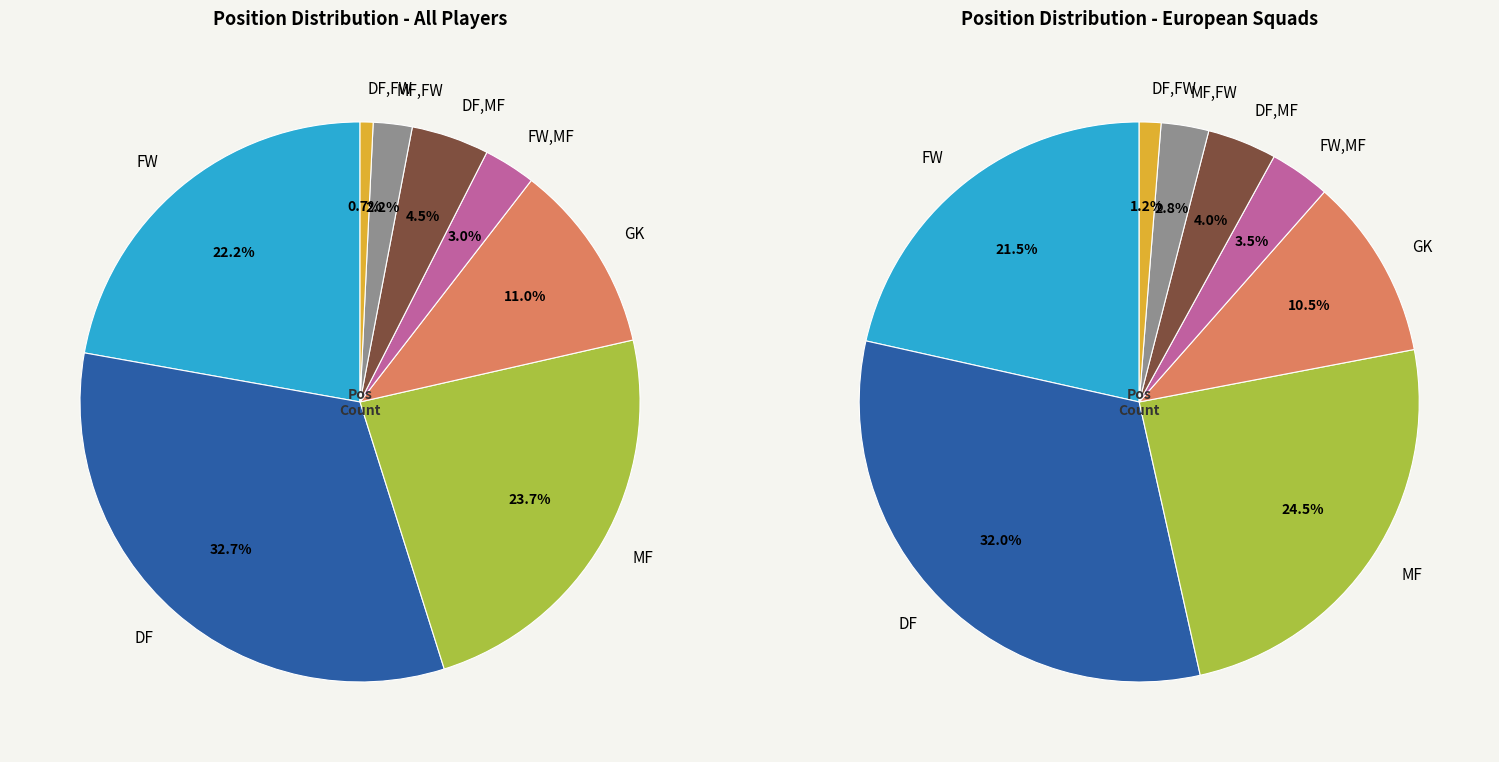

What percentage is the FW,MF slice, to the nearest percent?

3%